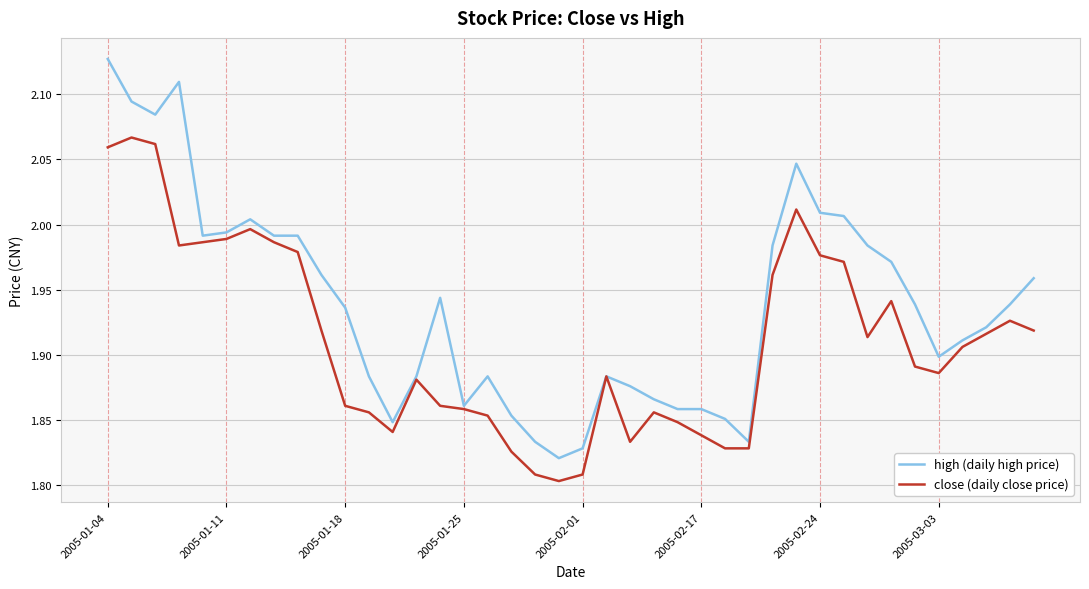

How many lines are shown in the chart?

2